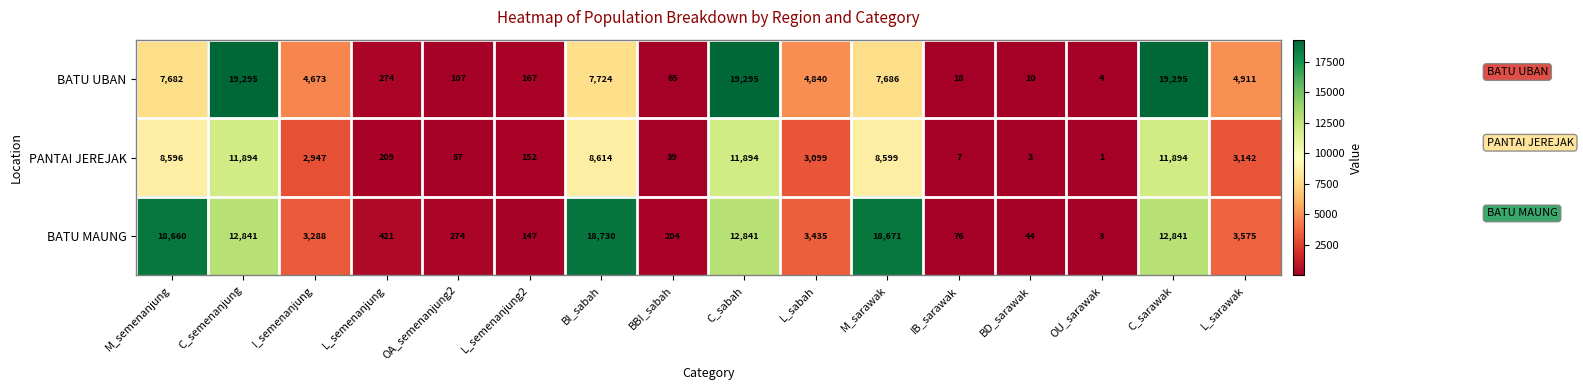

At which label does BATU UBAN reach its minimum?

OU_sarawak